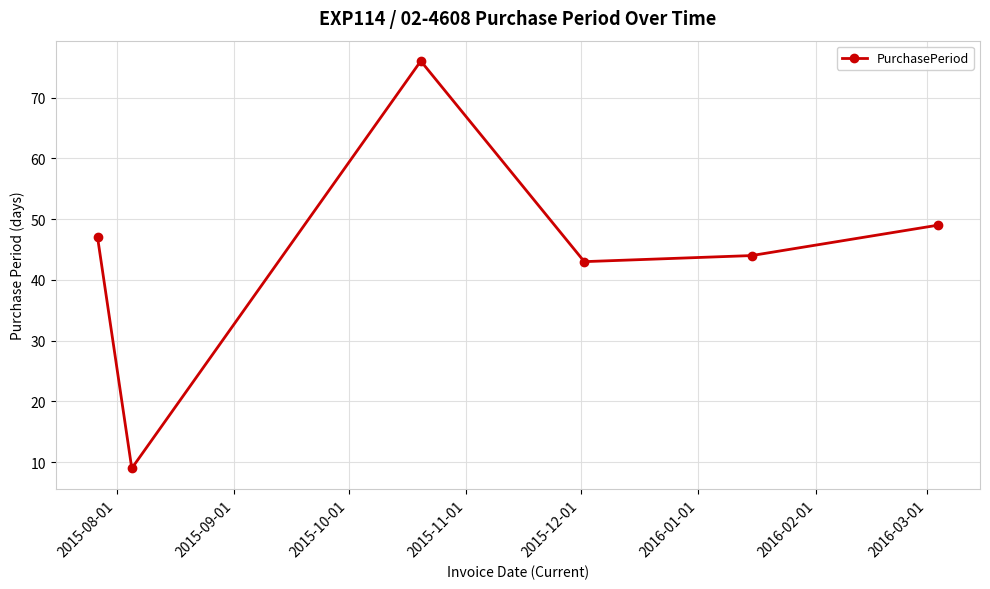

How many interior local valleys (lower than both neighbors) does the data have?

2